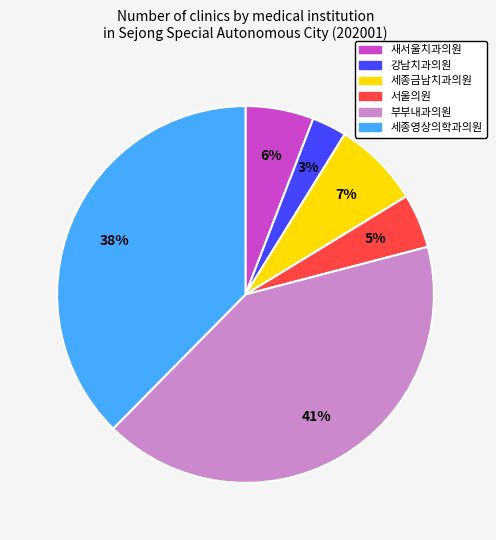

Approximately how many times larger is the value at 세종영상의학과의원 compared to 강남치과의원?

12.7